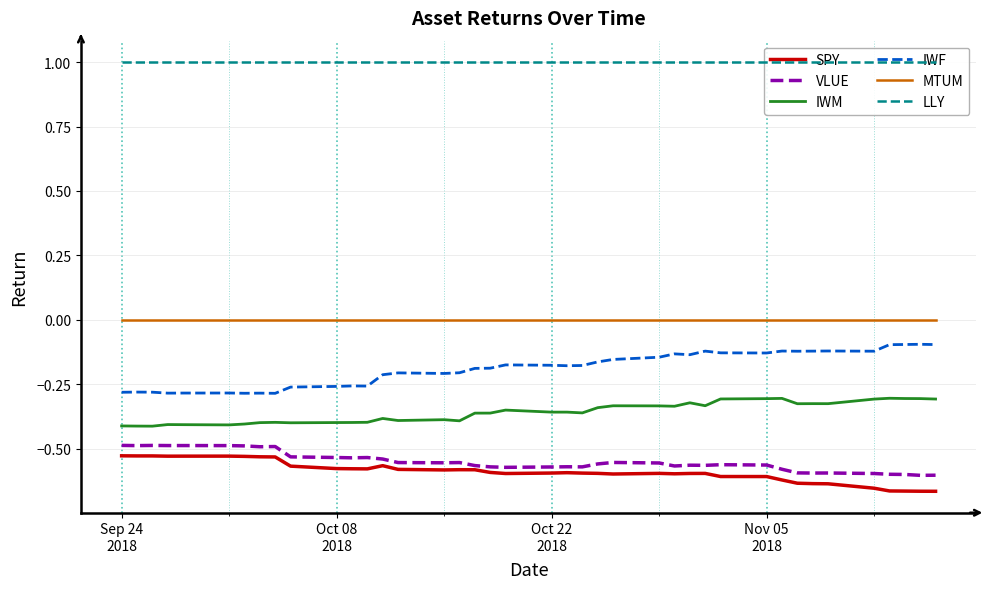

At which label is LLY closest to 1?

Sep 24
2018